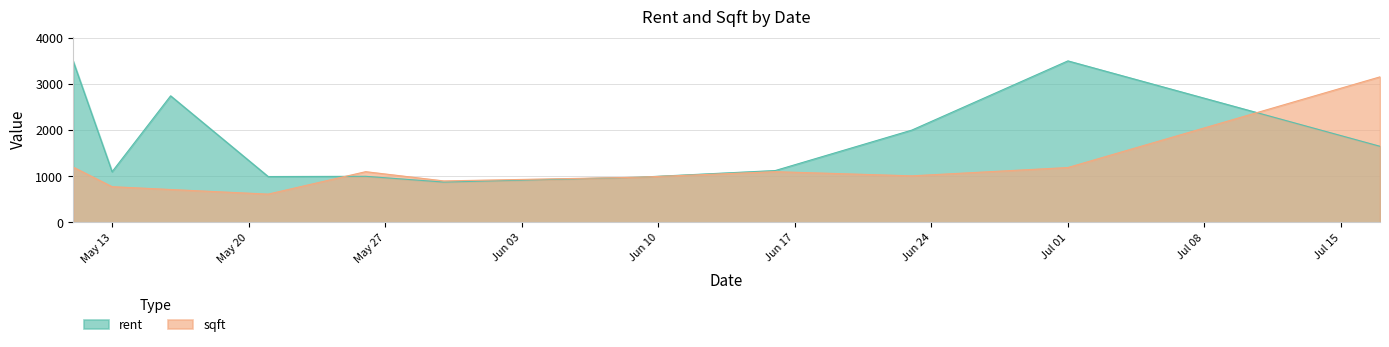

What is the label of the 1st point from the left?

2014-05-11